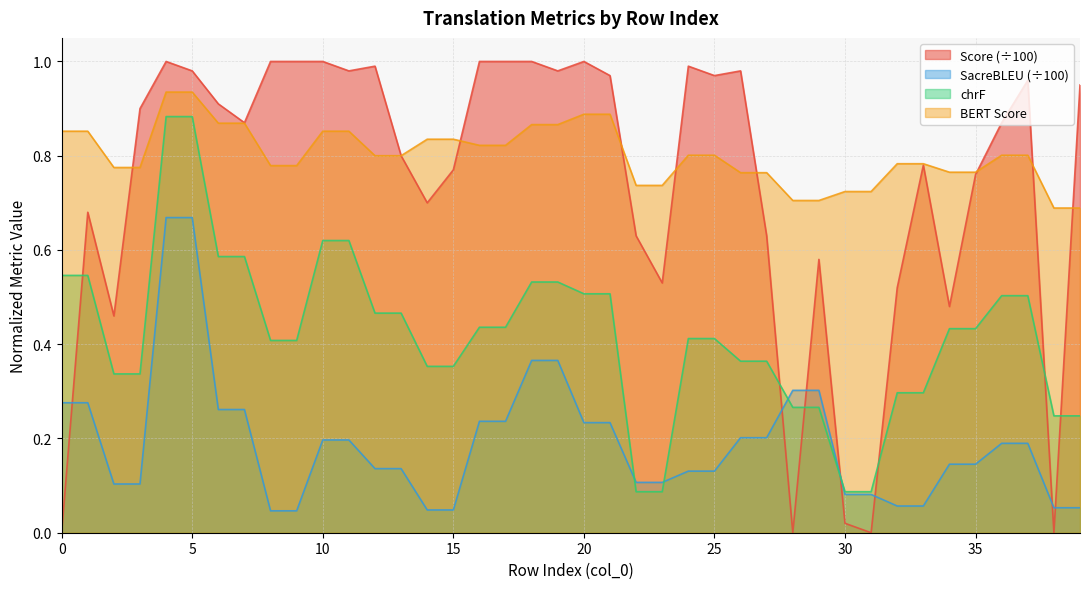

In Score, how many points are higher than both neighbors (excluding endpoints)?

9